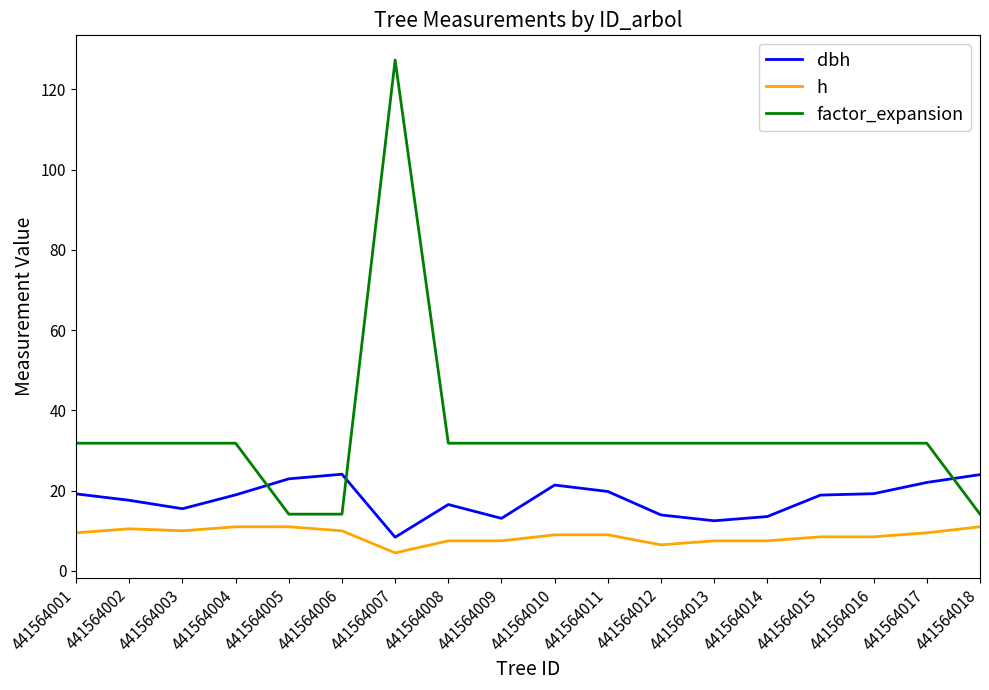

Count the number of data series in this chart.

3